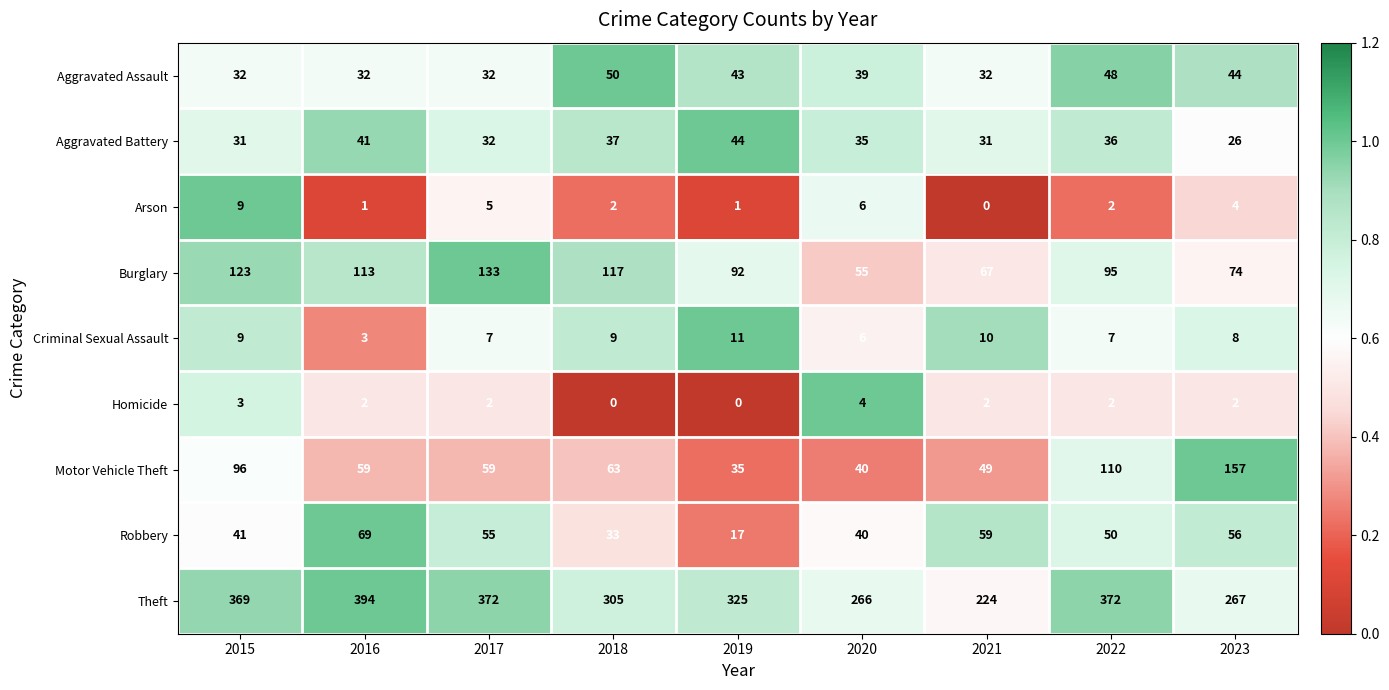

The Theft series shows 617 at 2017. True or false?

False